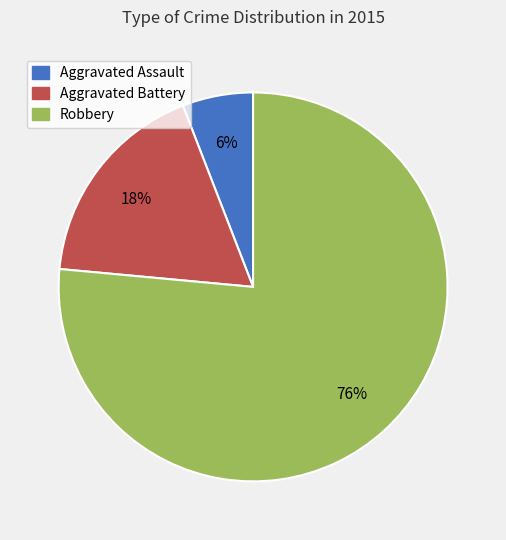

Between Aggravated Assault and Robbery, which is larger?

Robbery